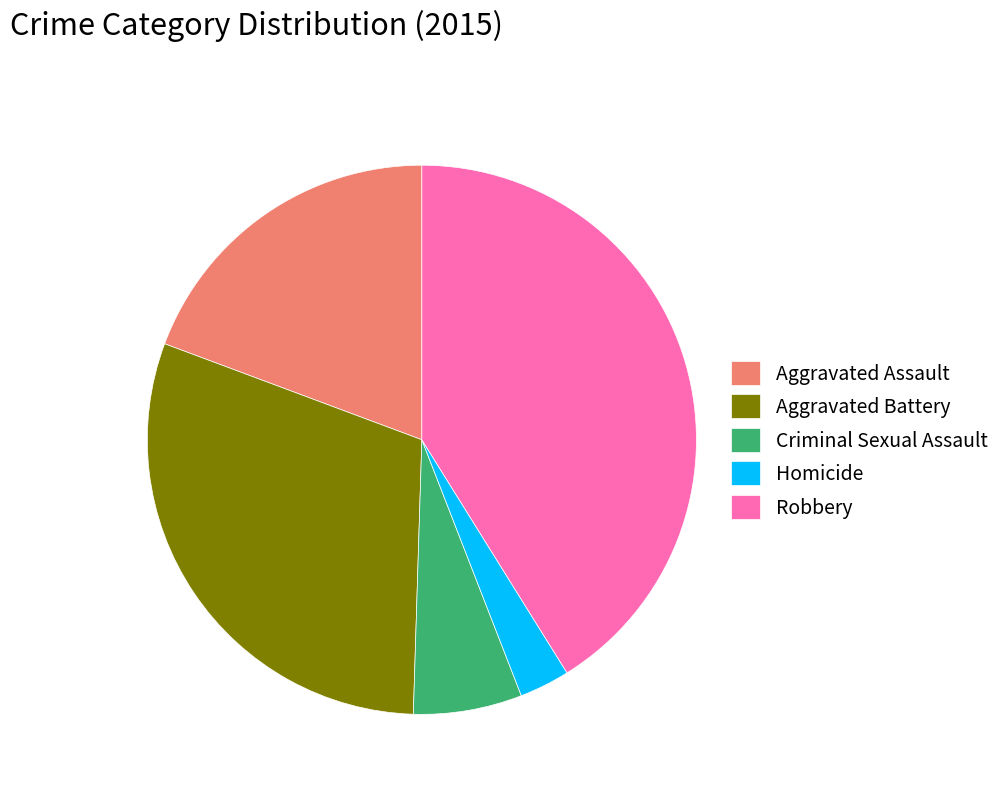

Is there any slice that represents more than half of the pie?

No